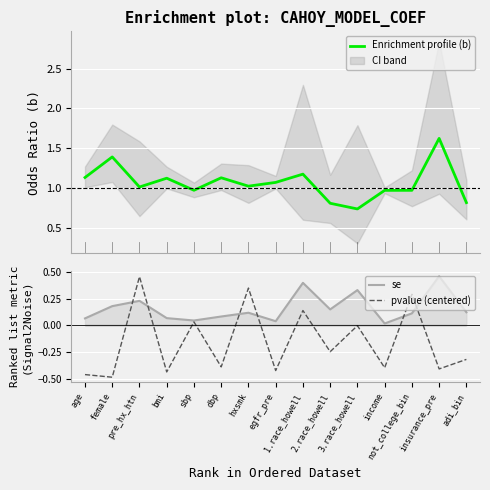

Rank the categories by Enrichment profile (b) value from lowest to highest.

3.race_howell, 2.race_howell, adi_bin, income, not_college_bin, sbp, pre_hx_htn, hxsmk, egfr_pre, bmi, dbp, age, 1.race_howell, female, insurance_pre